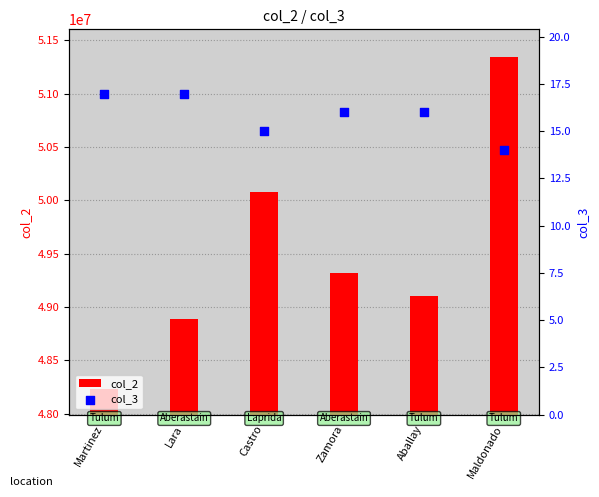

At which category is the sum across all series the highest?

Maldonado